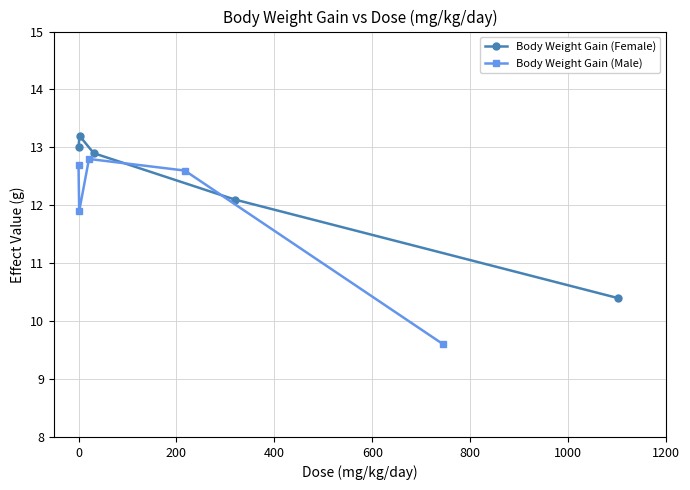

How many interior local peaks does the Body Weight Gain (Male) series have?

1